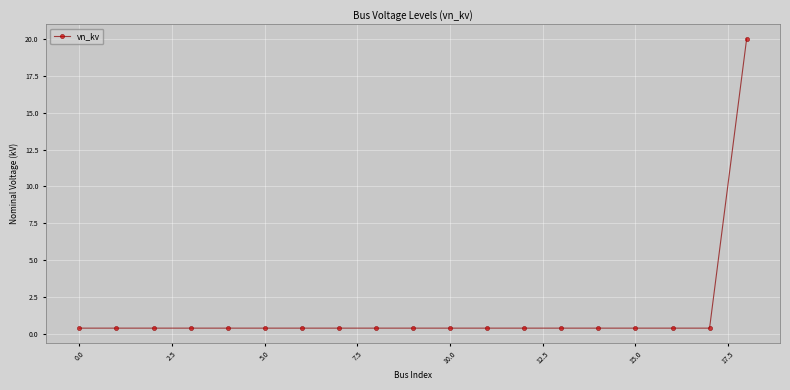

What is the difference between the maximum and second lowest values?

19.6